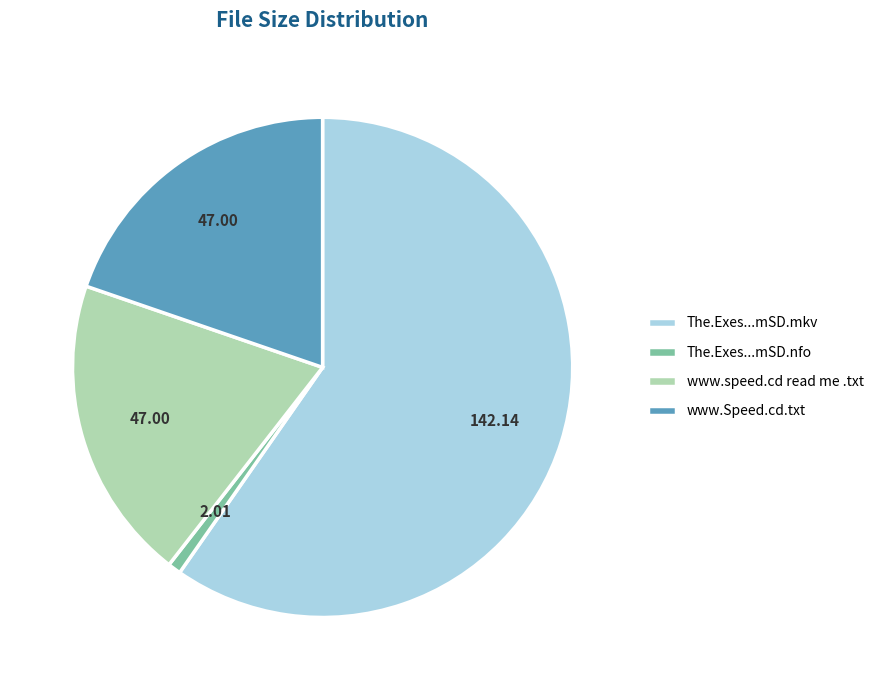

Does any single category account for the majority?

Yes